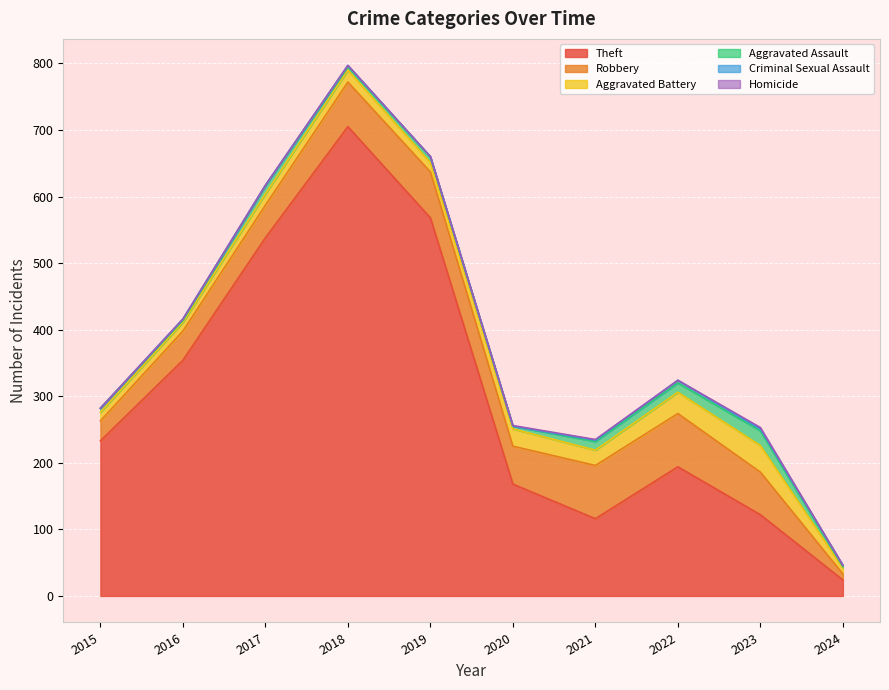

List the labels in order of Aggravated Assault value, largest first.

2023, 2022, 2021, 2017, 2019, 2015, 2018, 2020, 2016, 2024